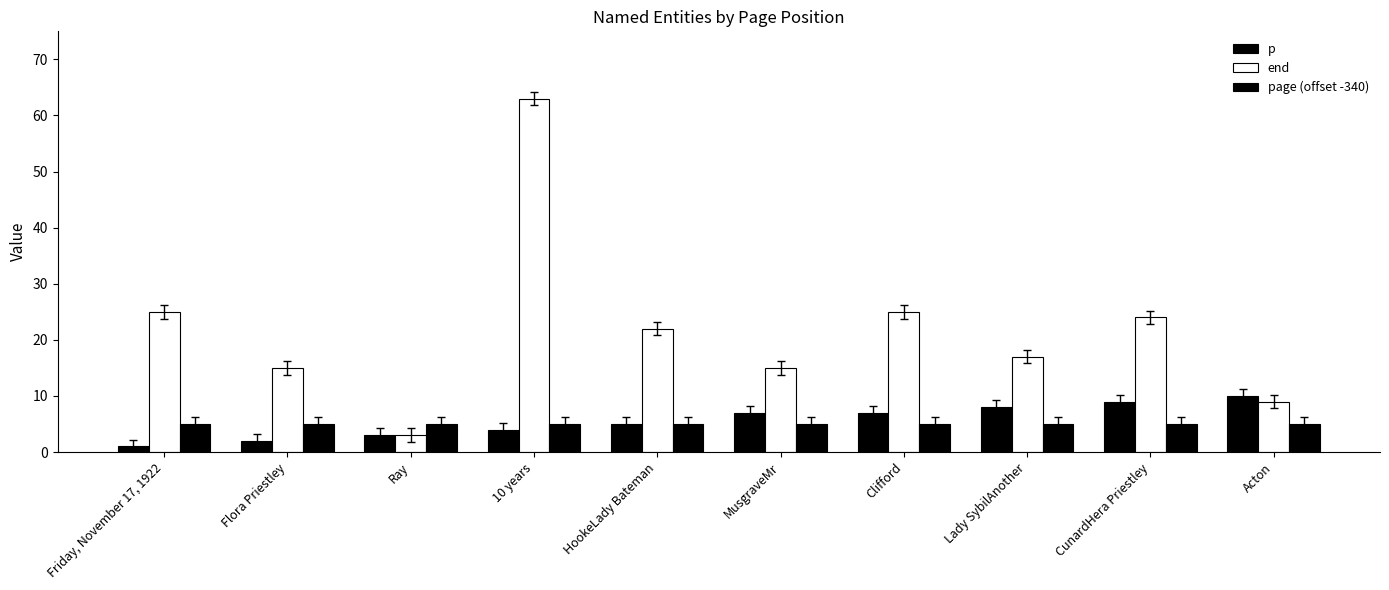

At which category does the chart reach its peak across all series?

10 years